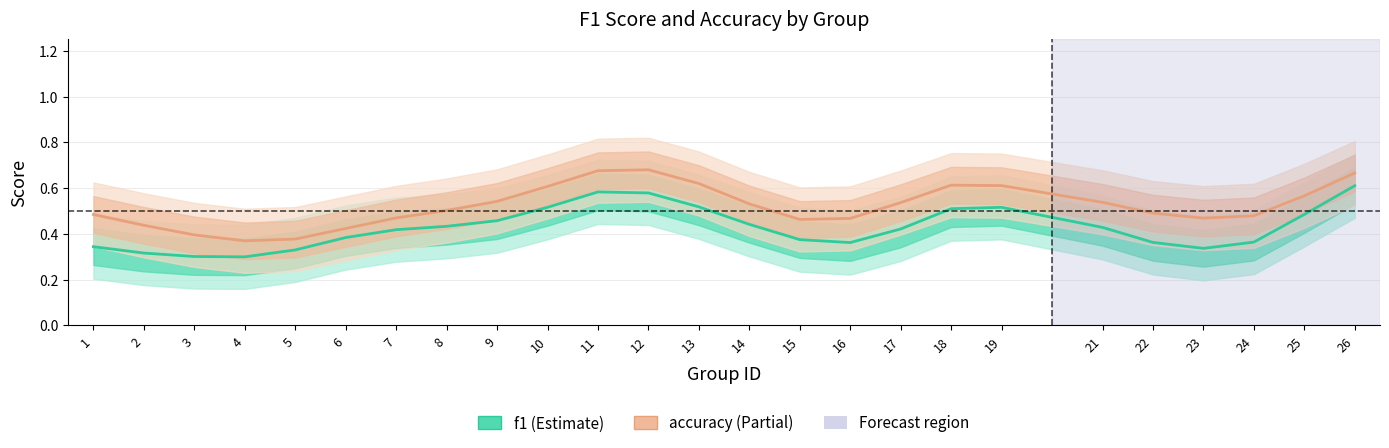

Read the f1 value at 8.

0.4